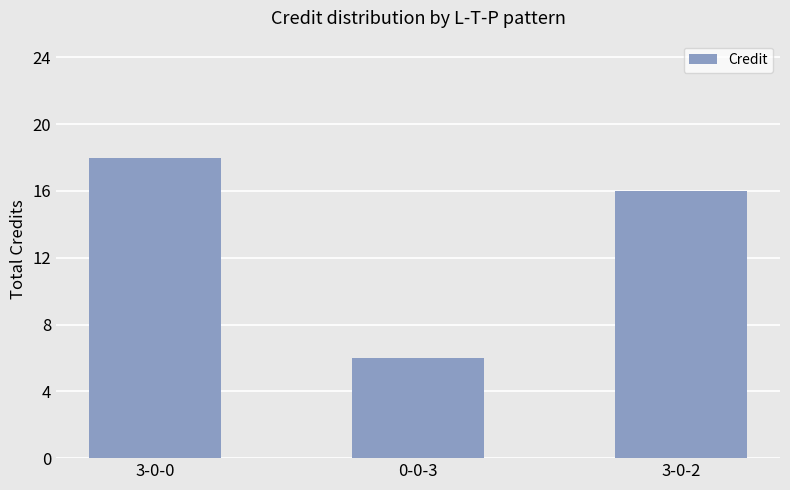

At which label is the value closest to 12?

3-0-2